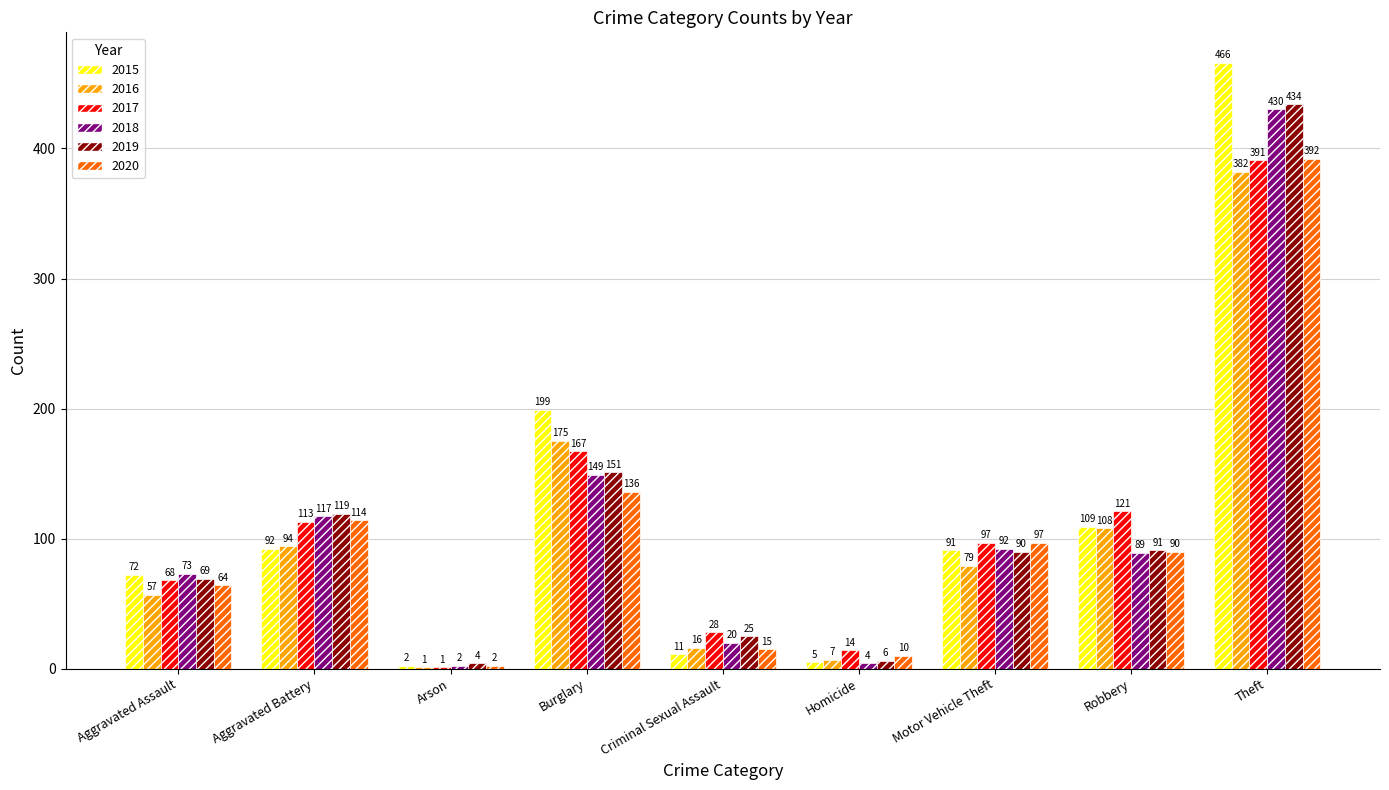

Is the value of 2015 at Robbery greater than the value of 2016 at Aggravated Battery?

Yes